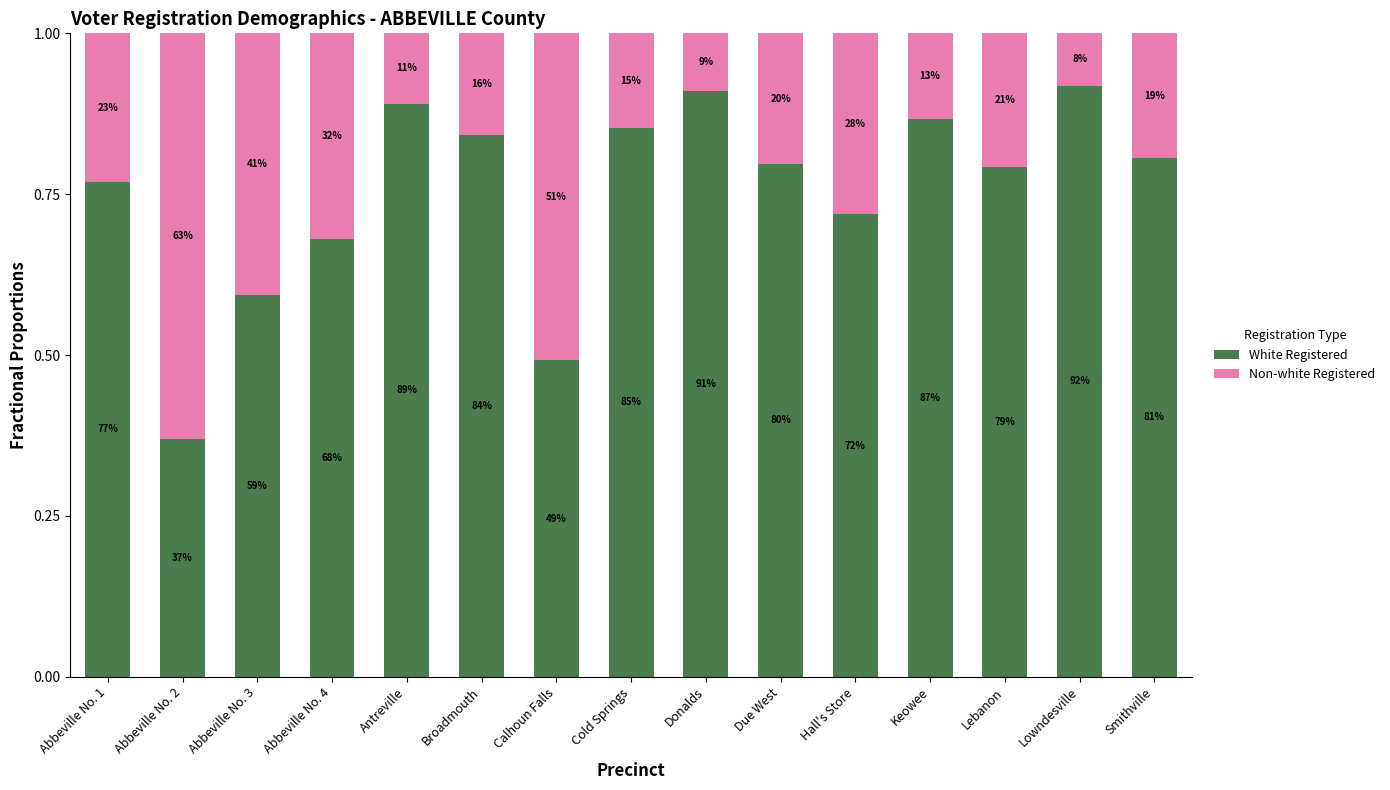

What are all the series names shown in the legend?

White Registered, Non-white Registered